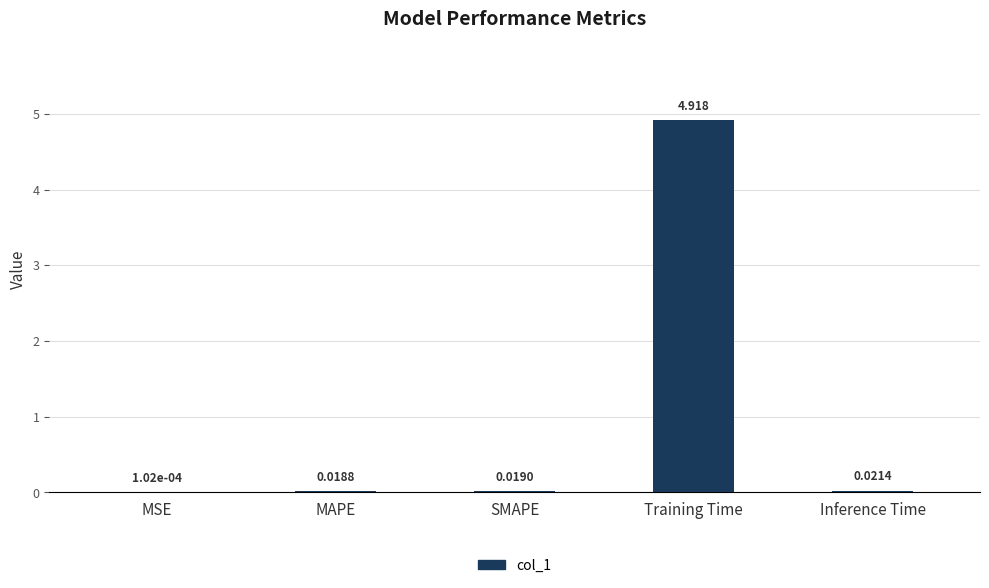

Between Training Time and MAPE, which is larger?

Training Time